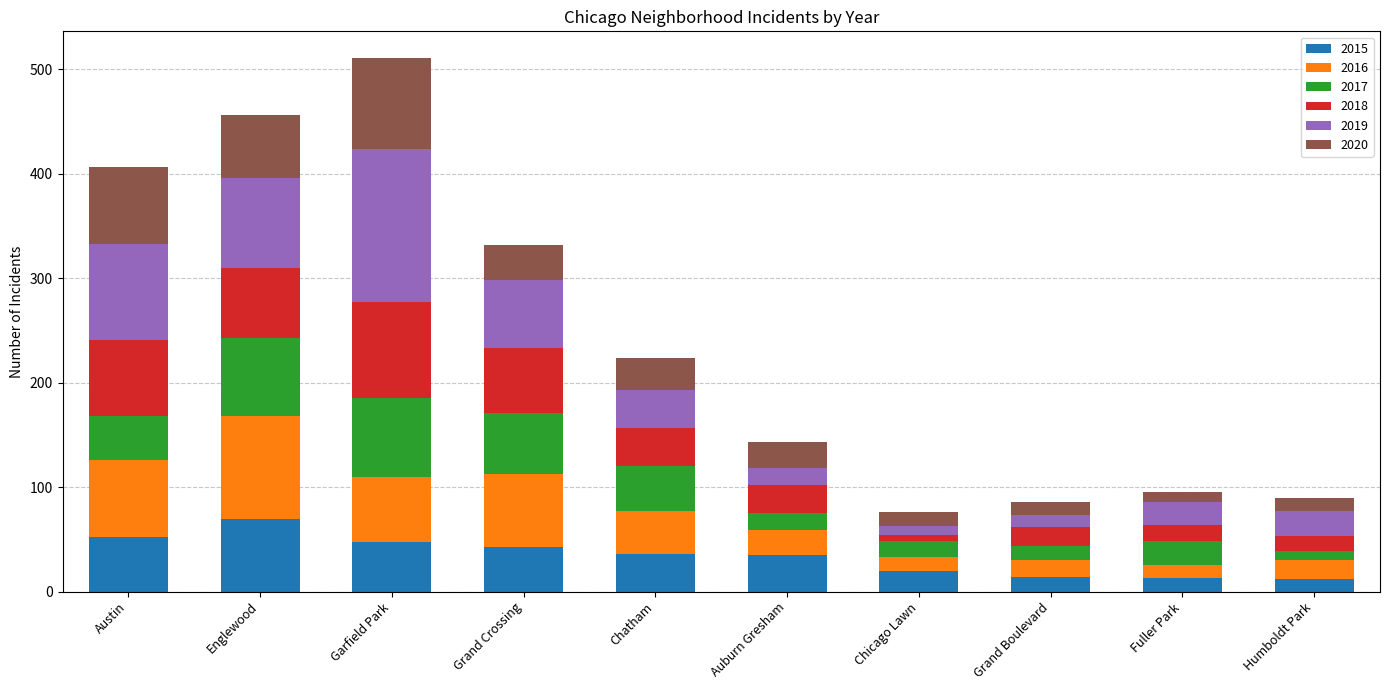

Which category has the highest value in the 2015 series?

Englewood